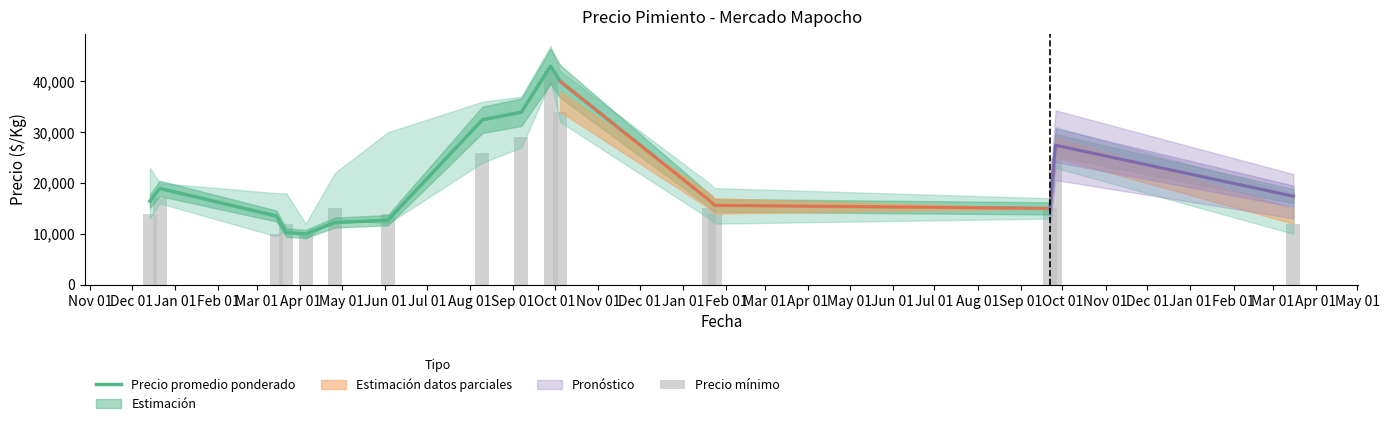

At Jun 01, list the series in order from smallest to largest.

Precio mínimo, Precio promedio ponderado